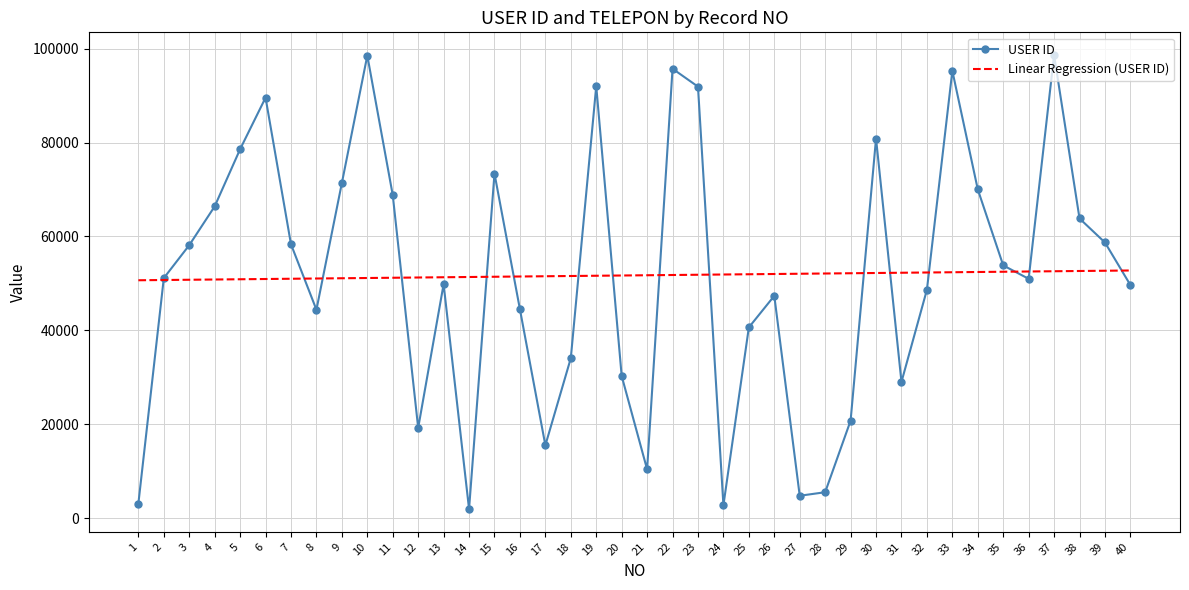

True or false: USER ID has a value of 24100.4 at 17.

False